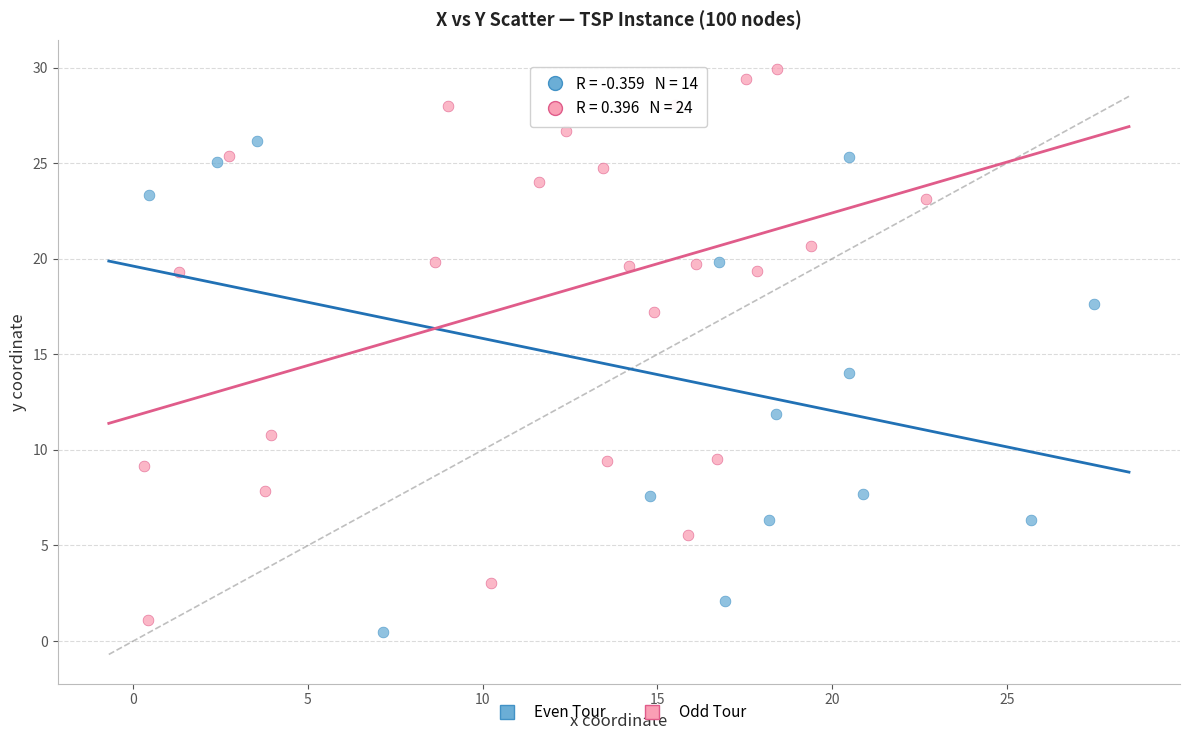

Which series contains the highest Y value?

Odd Tour